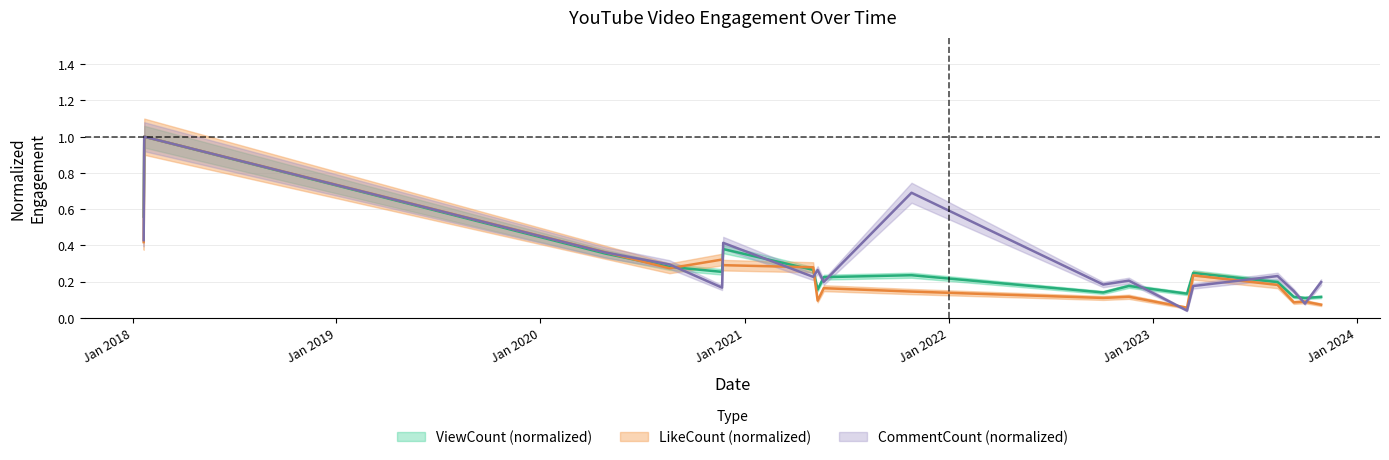

Count the number of categories in the chart.

18